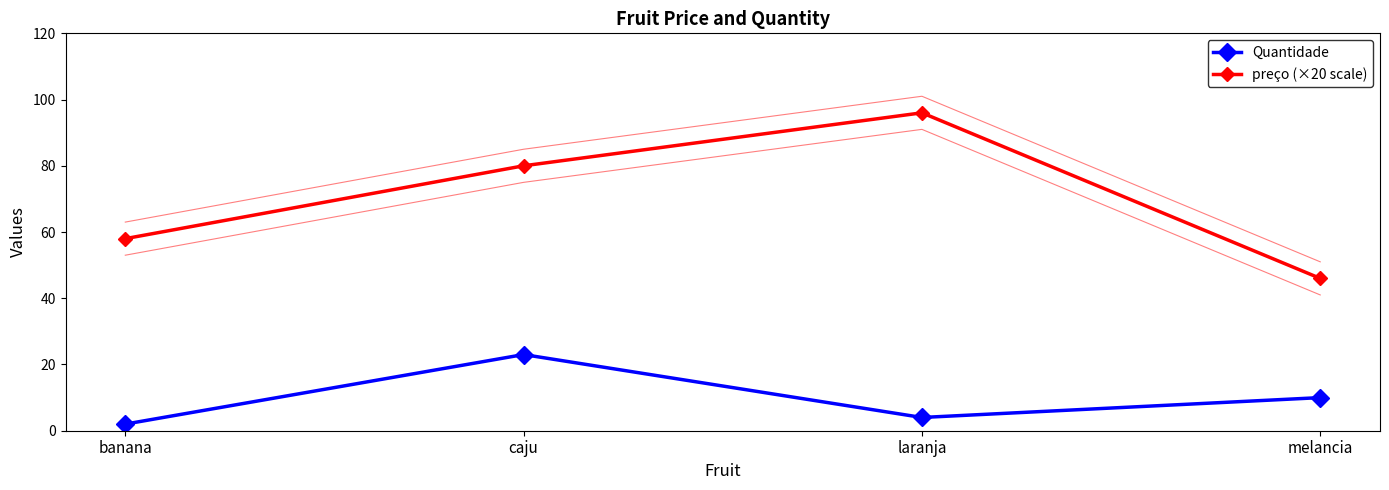

What is the difference between the Quantidade values at banana and laranja?

2